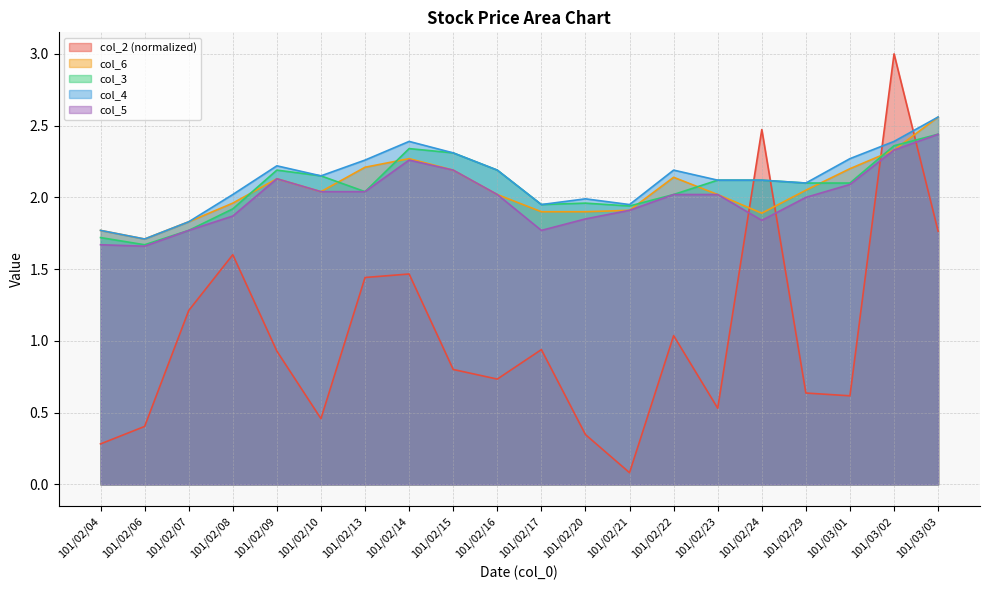

Is the value of col_5 at 101/02/23 greater than the value of col_6 at 101/02/04?

Yes